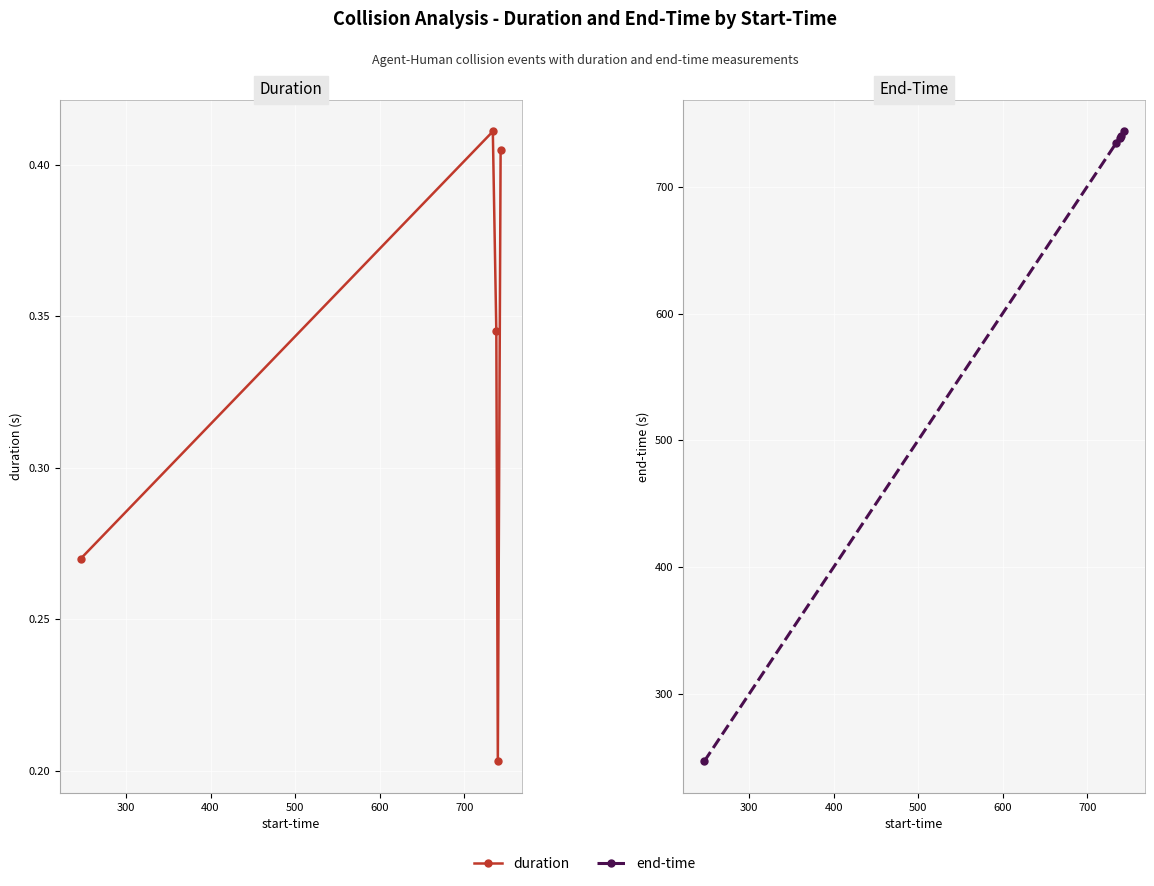

Which series has the widest spread of values?

end-time